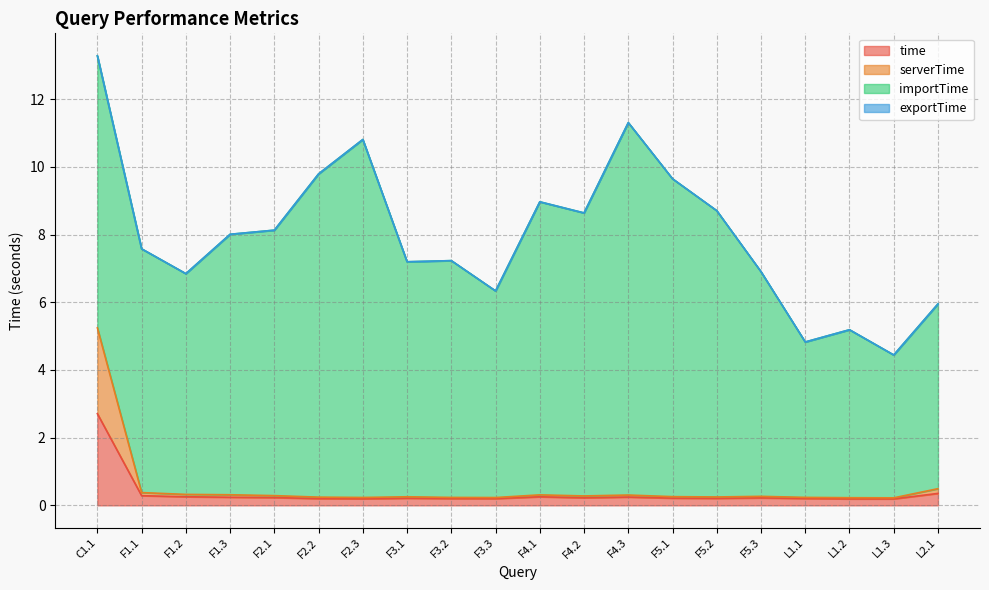

What is the sum of the time values at C1.1 and L1.2?

2.9